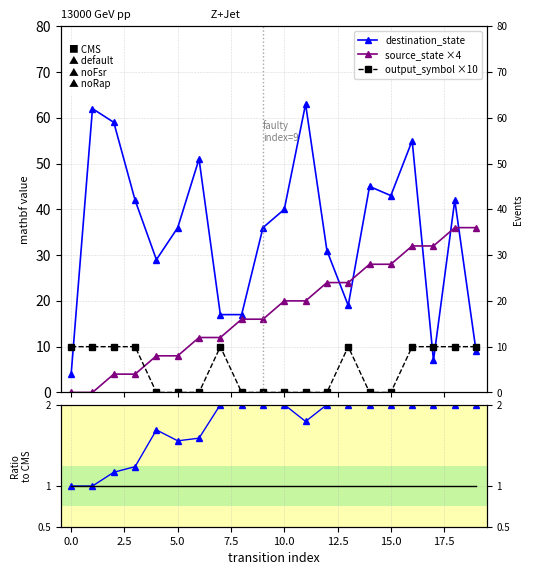

True or false: ratio has more than 1 points higher than both neighbors.

False